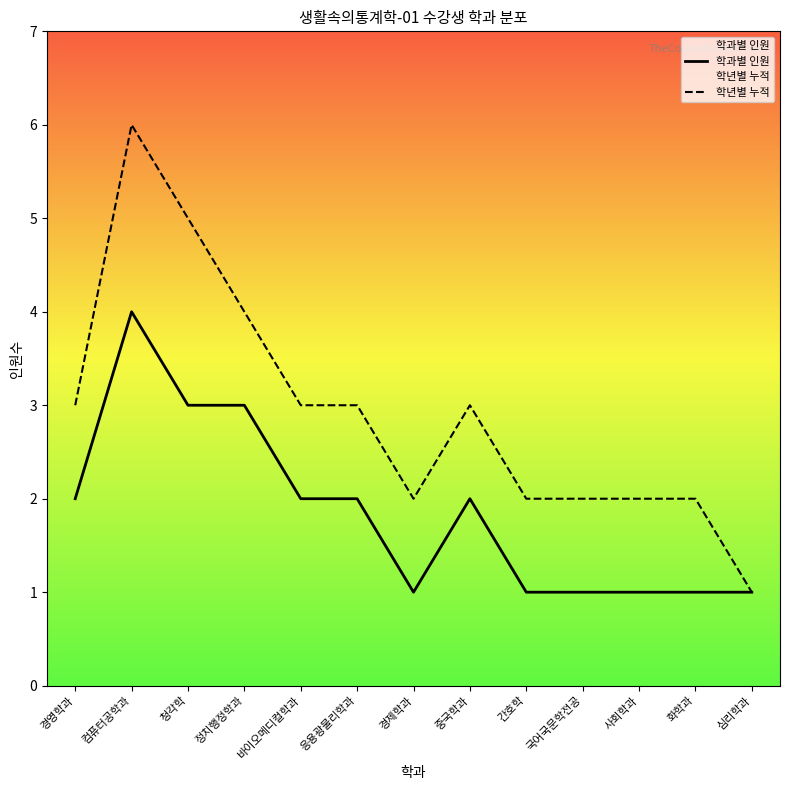

Reading left to right, transcribe all the data shown in this chart.

학과별 인원: 2	4	3	3	2	2	1	2	1	1	1	1	1
학년별 누적: 3	6	5	4	3	3	2	3	2	2	2	2	1